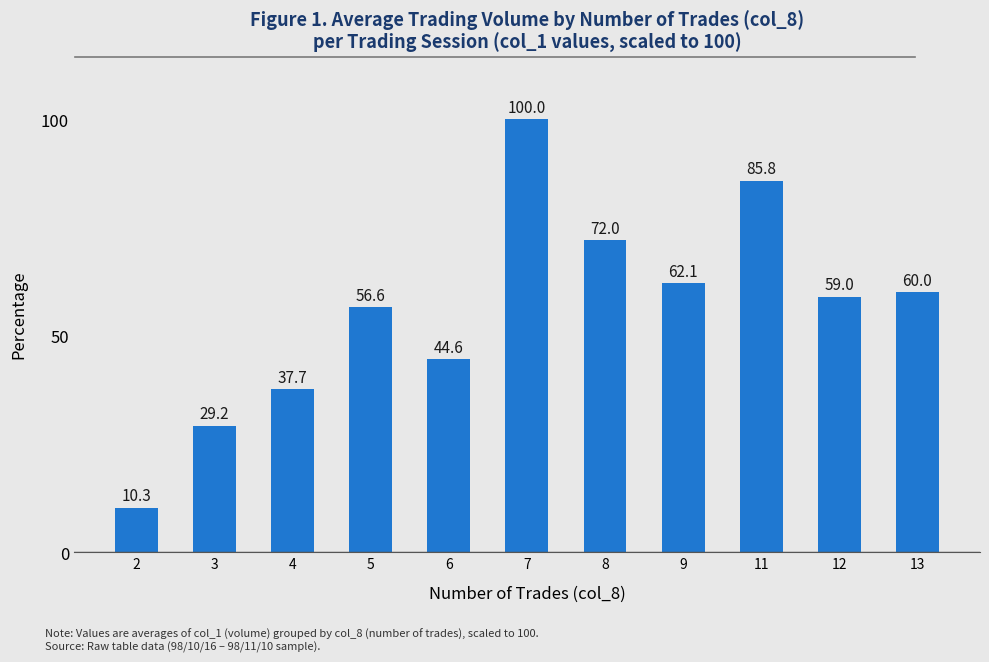

What is the average value?

56.1